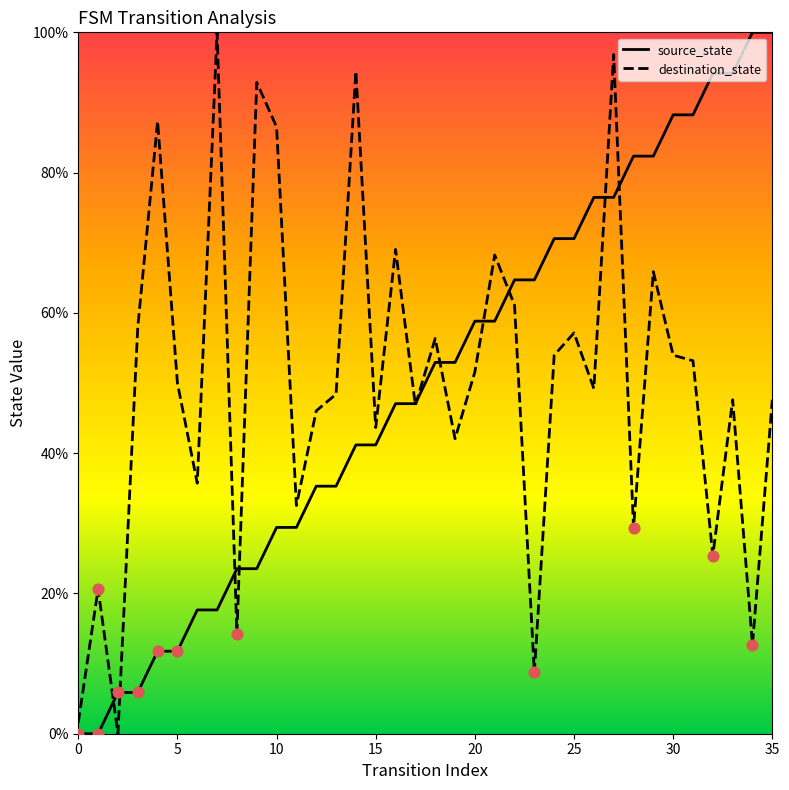

Is the value of destination_state at 9 greater than the value of source_state at 23?

Yes